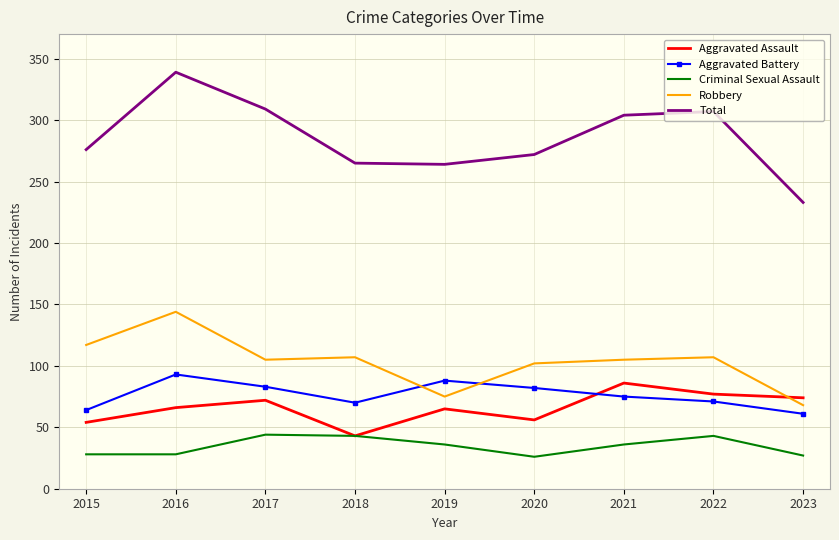

The Total series shows 376 at 2023. True or false?

False